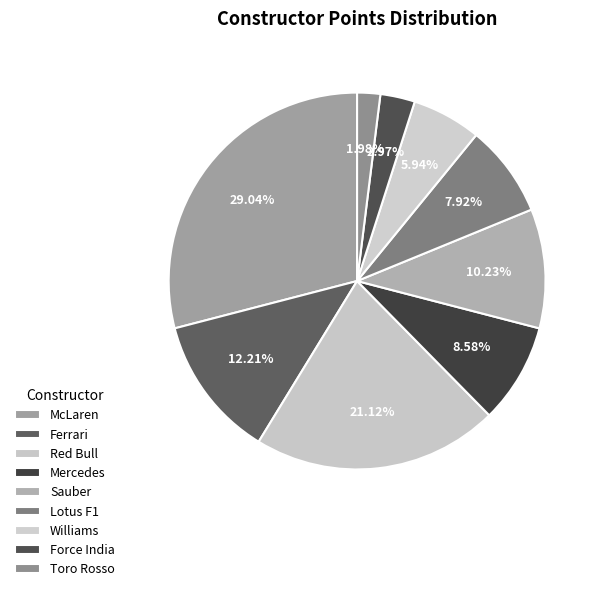

True or false: Red Bull accounts for 21% of the total.

True